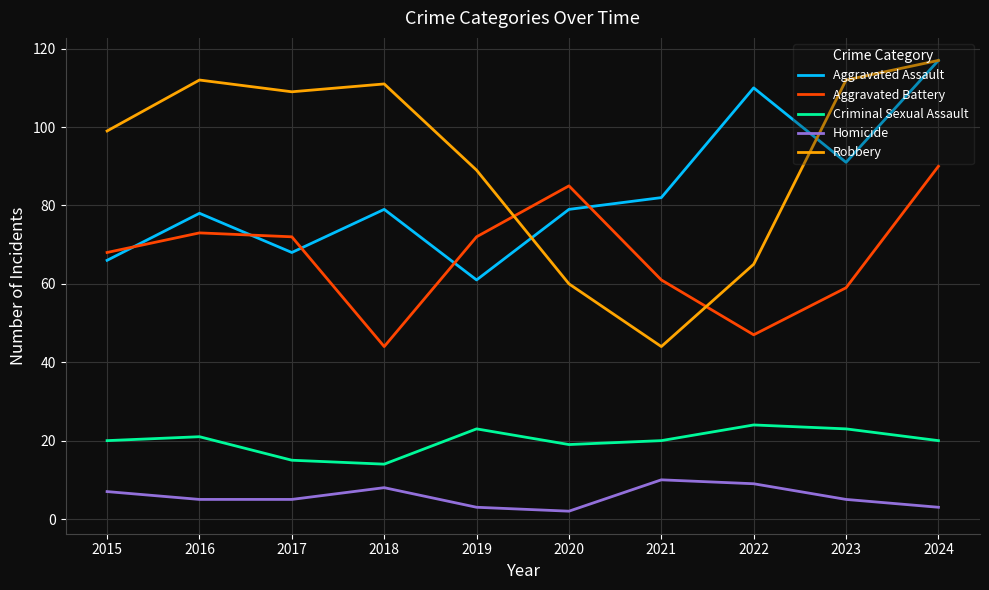

True or false: Homicide and Robbery intersect in this chart.

False